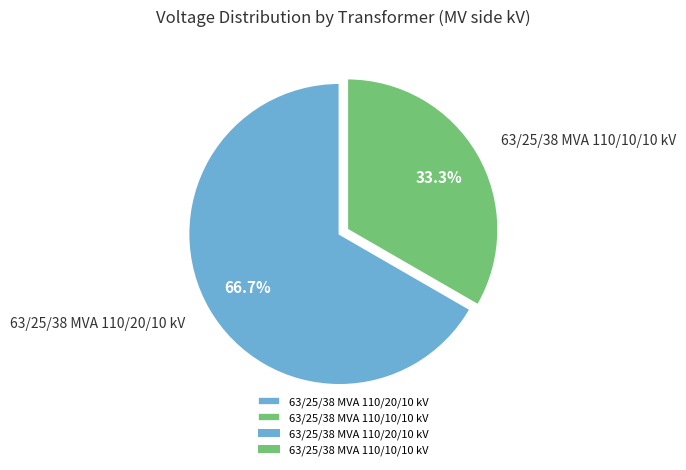

Is 63/25/38 MVA 110/20/10 kV the majority of the pie?

Yes